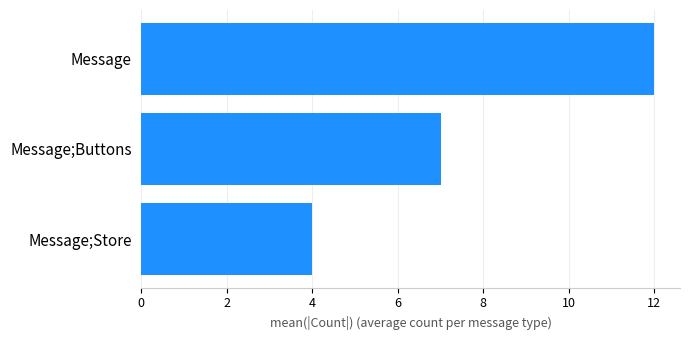

What is the label of the 3rd bar from the bottom?

Message